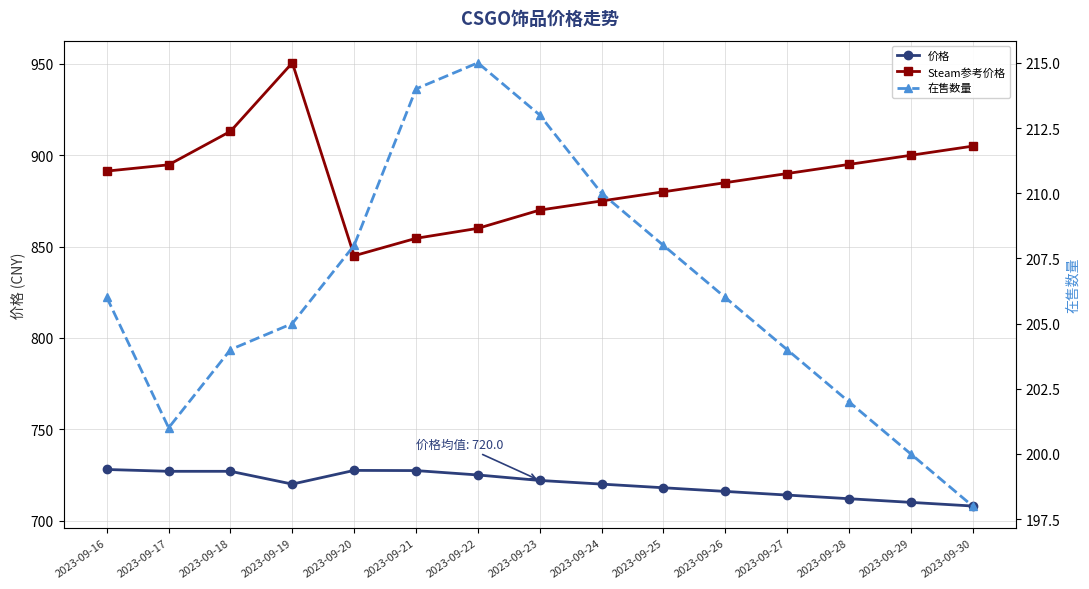

True or false: 价格 and Steam参考价格 intersect in this chart.

False